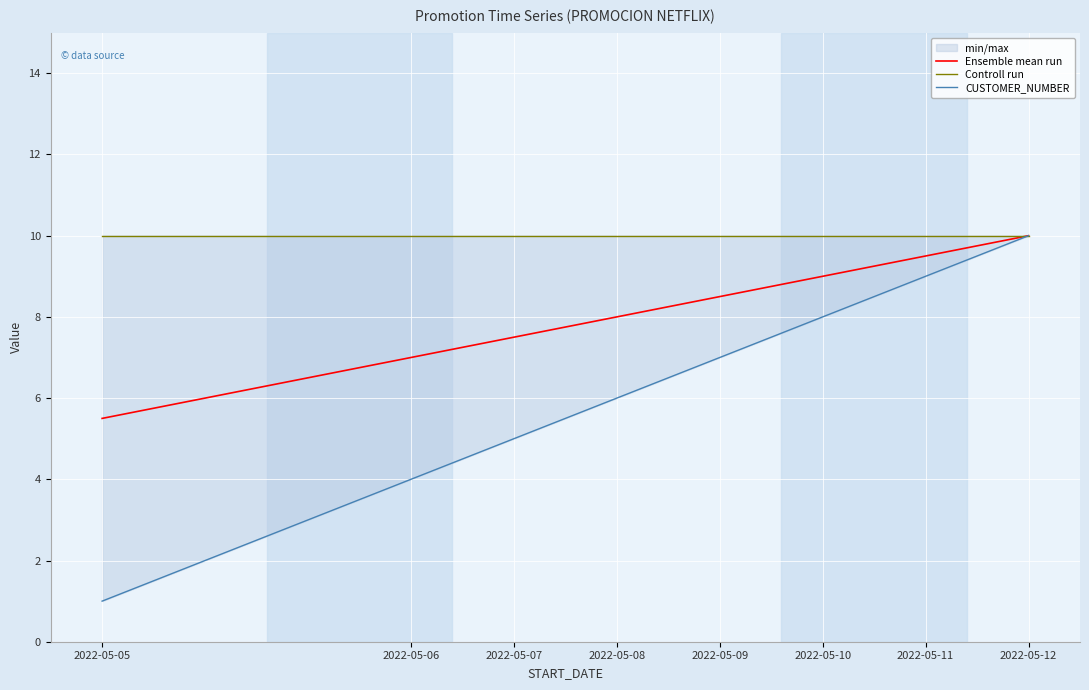

Reading left to right, list all the values displayed in this chart.

Ensemble mean run: 5.5	6.0	6.5	7.0	7.5	8.0	8.5	9.0	9.5	10.0
Controll run: 10.0	10.0	10.0	10.0	10.0	10.0	10.0	10.0	10.0	10.0
CUSTOMER_NUMBER: 1.0	2.0	3.0	4.0	5.0	6.0	7.0	8.0	9.0	10.0